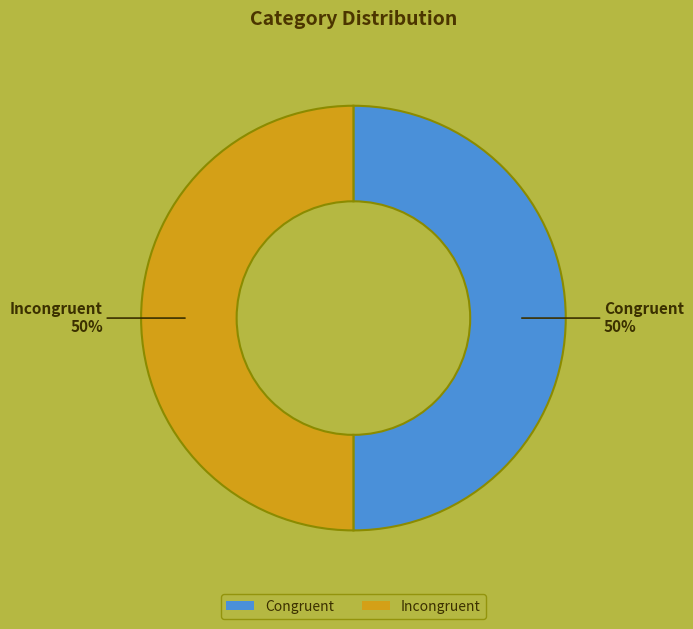

Combined, do Congruent and Incongruent account for over 50%?

Yes